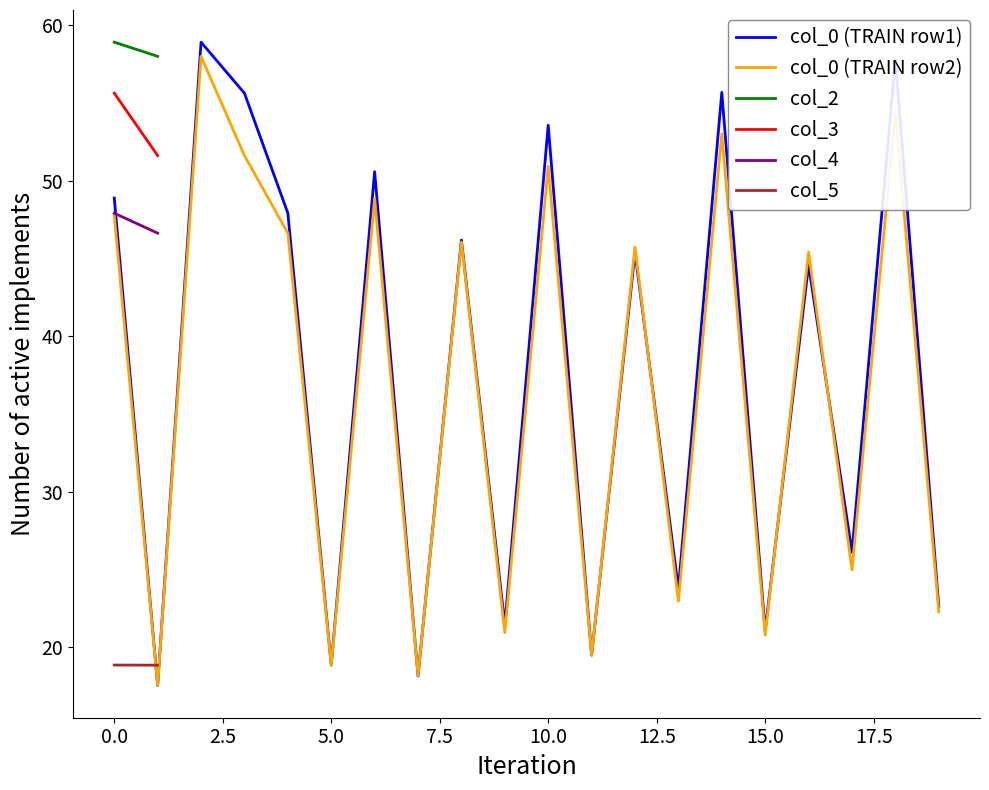

Is it true that col_0 (TRAIN row2) equals 25.1 at 10.0?

False